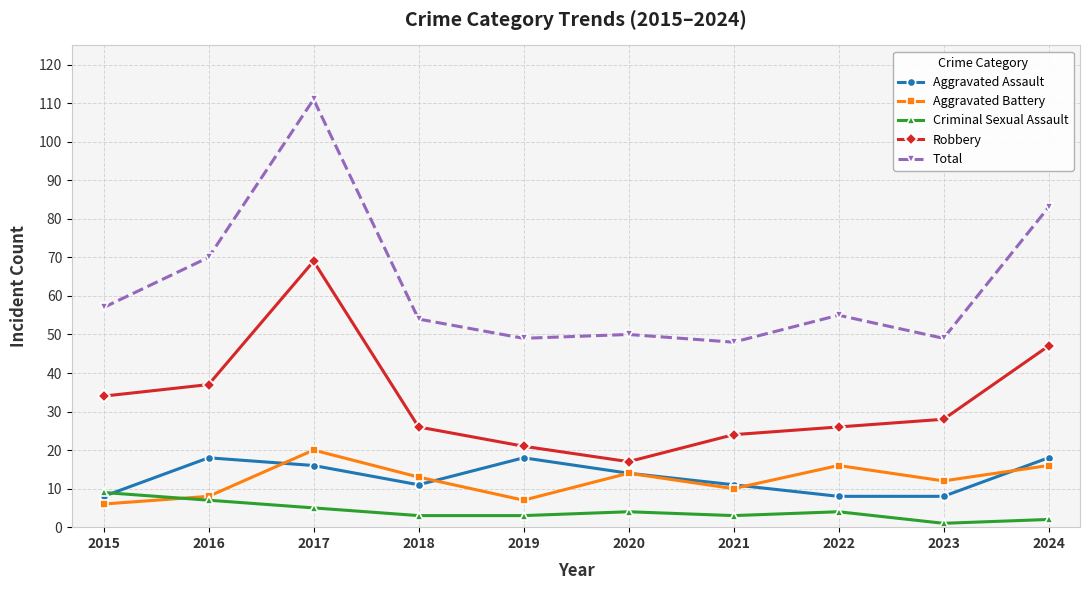

At which category does Robbery reach its first local valley?

2020